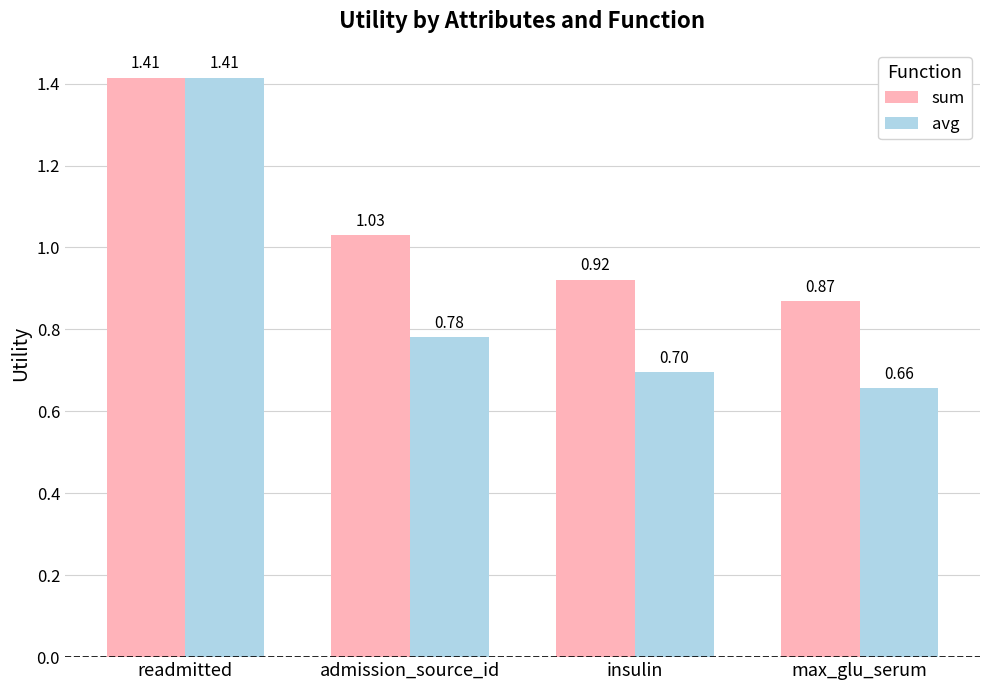

Rank the categories by sum value from lowest to highest.

max_glu_serum, insulin, admission_source_id, readmitted